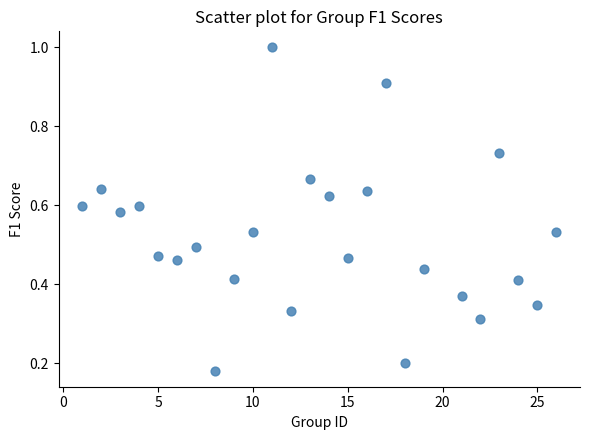

What is the range of Y values (max minus min)?

0.8